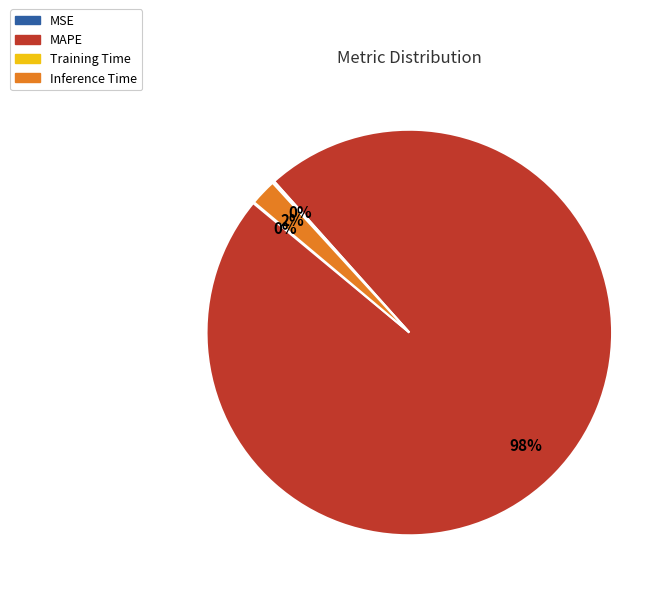

To the nearest percent, what is the difference between the largest and smallest slice percentages?

98%